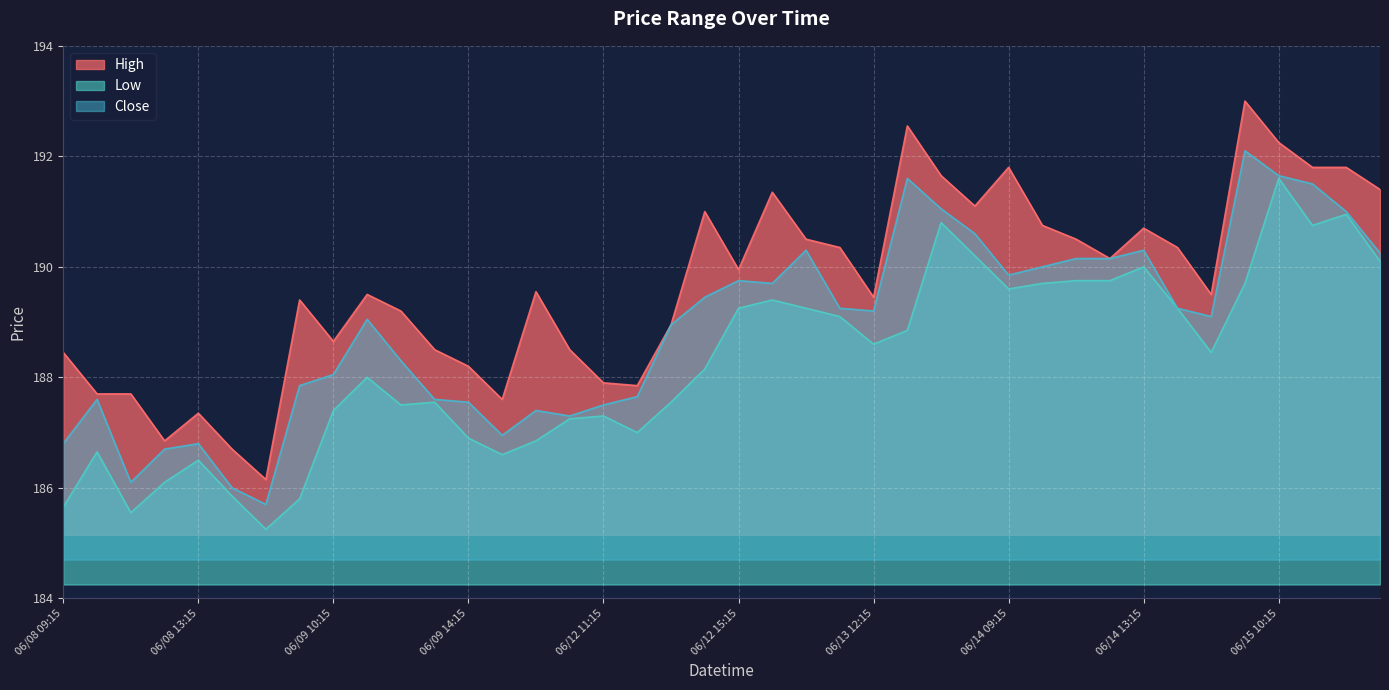

At which category is the sum across all series the highest?

06/15 10:15